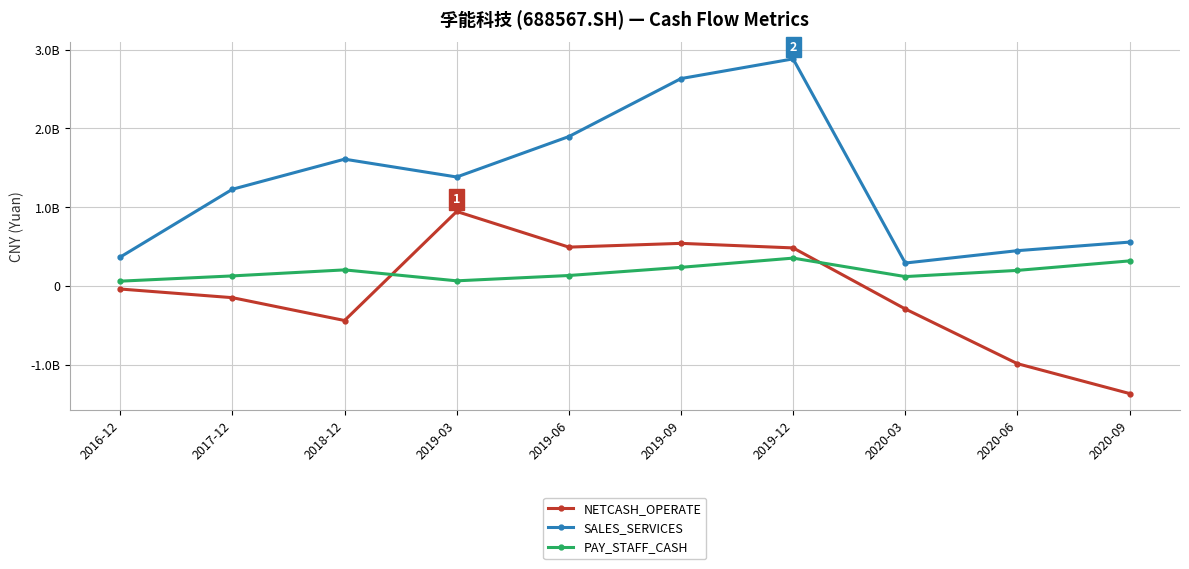

At which category does SALES_SERVICES reach its first local valley?

2019-03